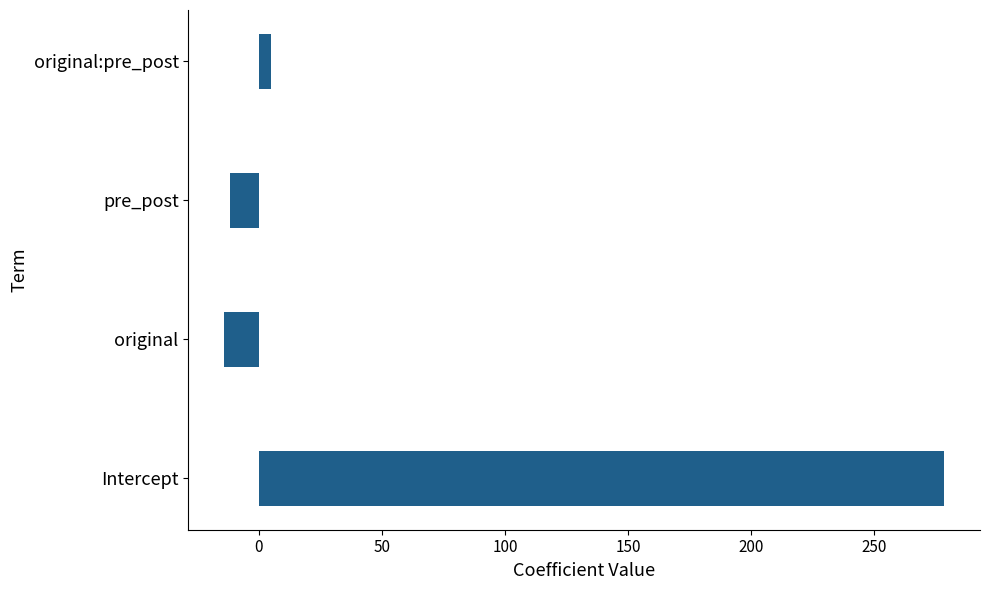

What is the change in value from Intercept to original?

-292.3